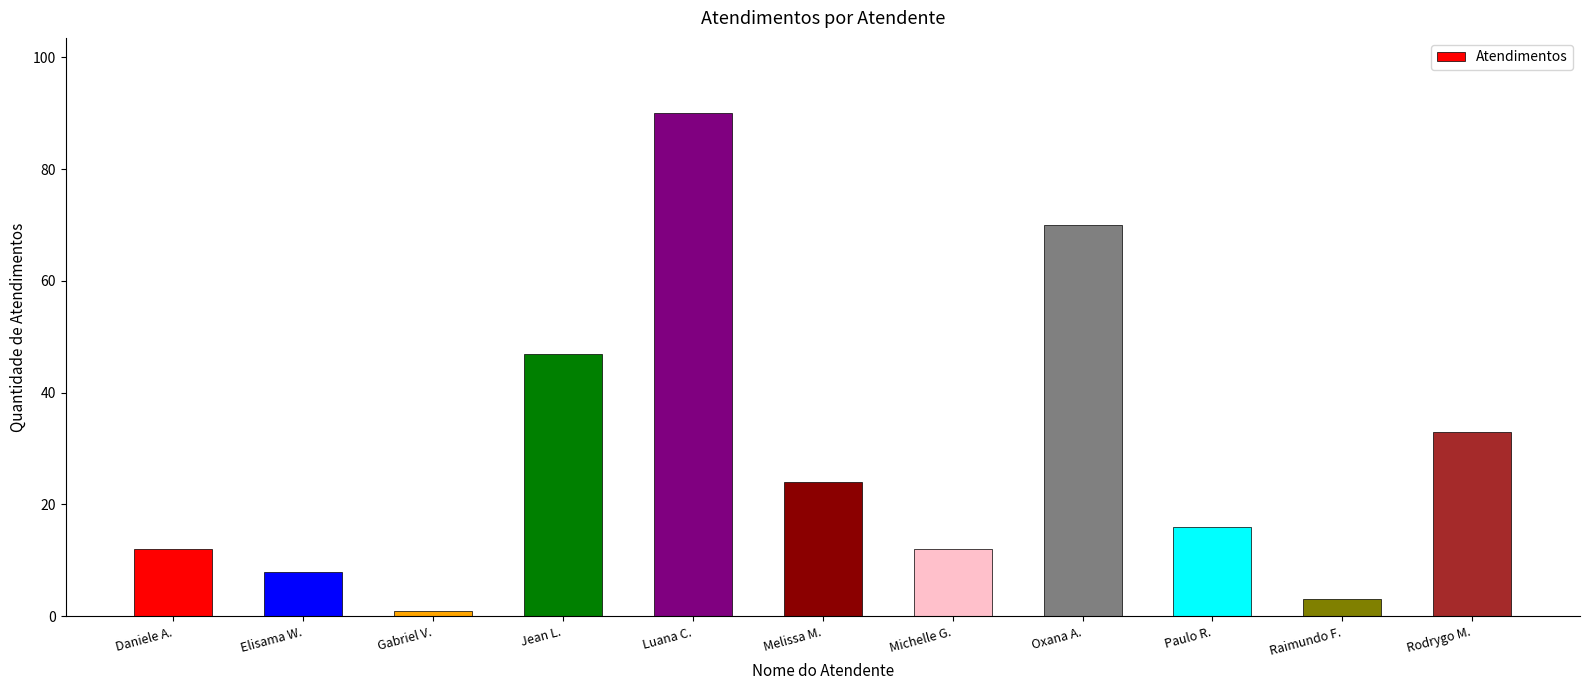

At which category does the chart reach its peak across all series?

Luana C.